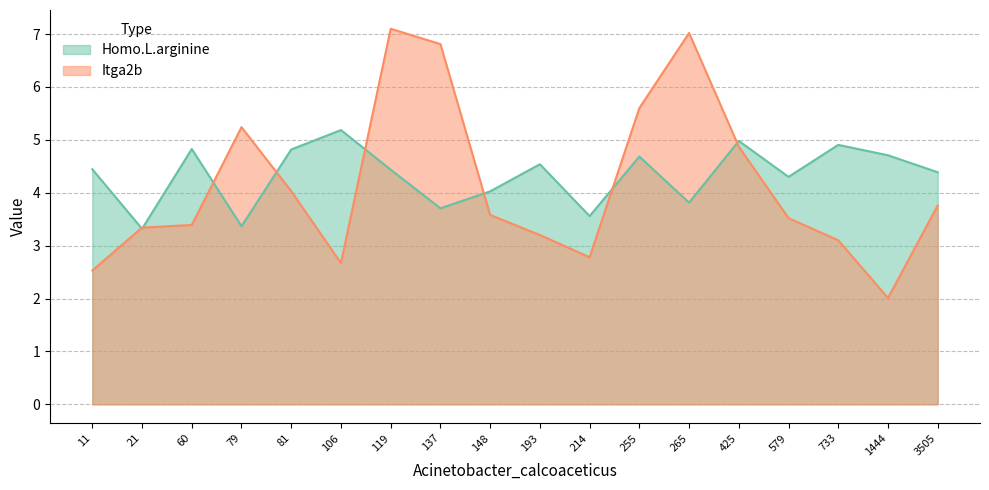

Reading right to left, transcribe all the data shown in this chart.

Homo.L.arginine: 3505=4.4	1444=4.7	733=4.9	579=4.3	425=5.0	265=3.8	255=4.7	214=3.6	193=4.5	148=4.0	137=3.7	119=4.4	106=5.2	81=4.8	79=3.4	60=4.8	21=3.3	11=4.4
Itga2b: 3505=3.8	1444=2.0	733=3.1	579=3.5	425=4.9	265=7.0	255=5.6	214=2.8	193=3.2	148=3.6	137=6.8	119=7.1	106=2.7	81=4.0	79=5.2	60=3.4	21=3.3	11=2.5